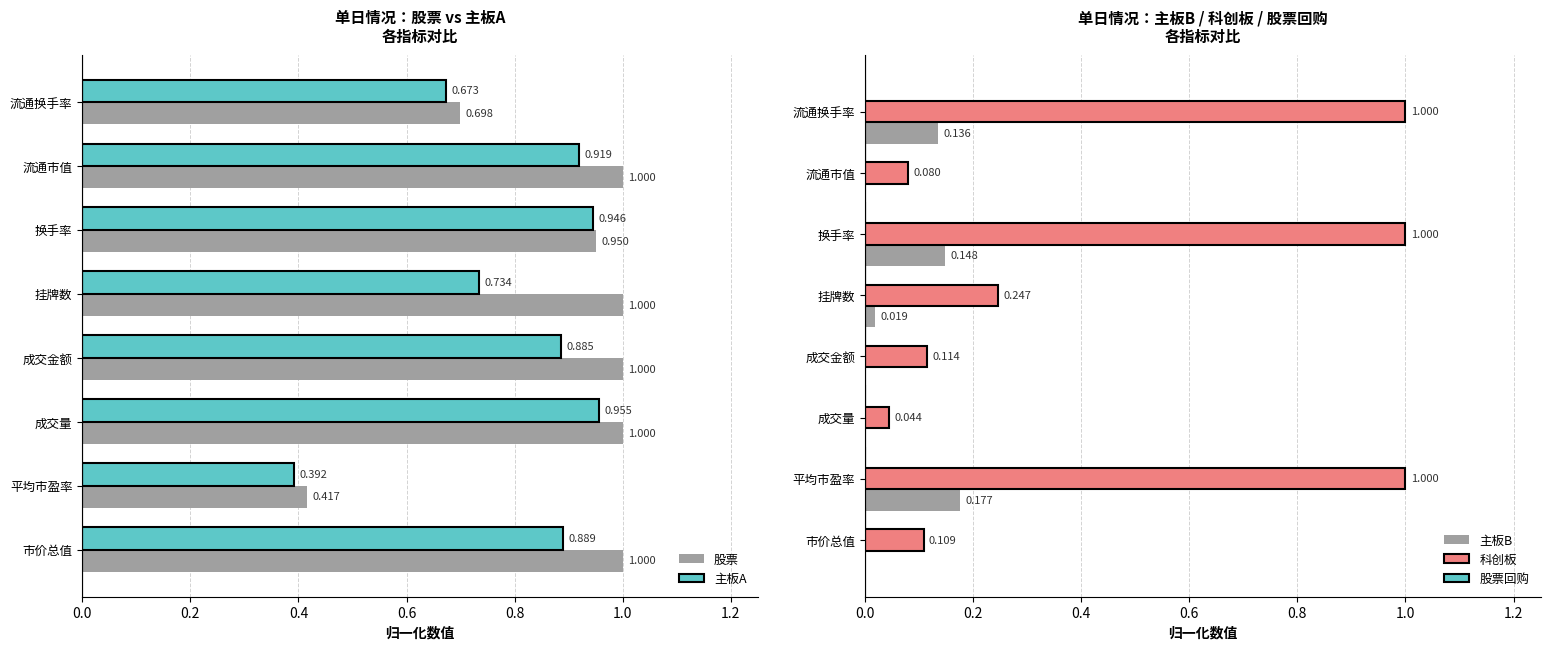

What is the sum of the 主板A values at 成交量 and 挂牌数?

1.7